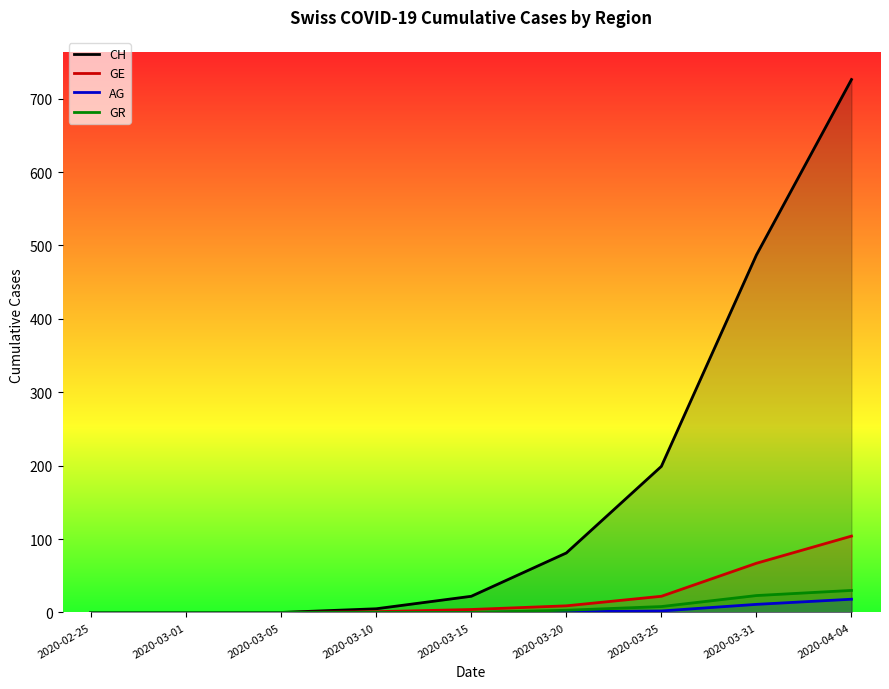

Reading left to right, transcribe all the data shown in this chart.

CH: 2020-02-25=0	2020-03-01=0	2020-03-05=0	2020-03-10=5	2020-03-15=22	2020-03-20=81	2020-03-25=199	2020-03-31=487	2020-04-04=726
GE: 2020-02-25=0	2020-03-01=0	2020-03-05=0	2020-03-10=1	2020-03-15=4	2020-03-20=9	2020-03-25=22	2020-03-31=67	2020-04-04=104
AG: 2020-02-25=0	2020-03-01=0	2020-03-05=0	2020-03-10=0	2020-03-15=0	2020-03-20=1	2020-03-25=2	2020-03-31=11	2020-04-04=18
GR: 2020-02-25=0	2020-03-01=0	2020-03-05=0	2020-03-10=0	2020-03-15=0	2020-03-20=3	2020-03-25=8	2020-03-31=23	2020-04-04=30